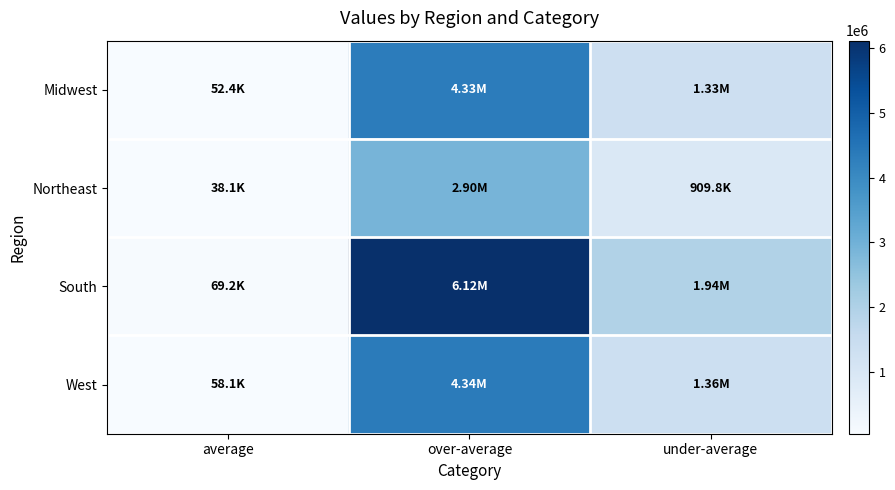

Reading left to right, list all the values displayed in this chart.

Midwest: average=52417	over-average=4332467	under-average=1326872
Northeast: average=38088	over-average=2897208	under-average=909789
South: average=69194	over-average=6120147	under-average=1939745
West: average=58135	over-average=4343254	under-average=1361519